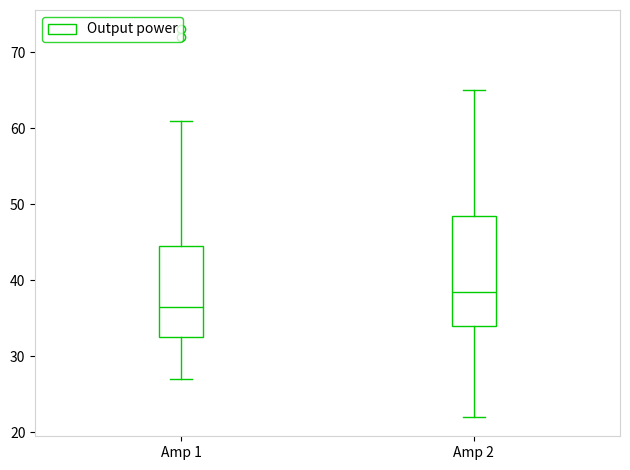

Reading left to right, transcribe this box plot: for each box, give where its median line is, the range the box spans, and where its two whiskers end, as read against the y-axis. The values are not printed on the chart, so give them approximately, as read against the axis.

Amp 1: median 37, box 33 to 45, whiskers 27 to 61
Amp 2: median 39, box 34 to 49, whiskers 22 to 65